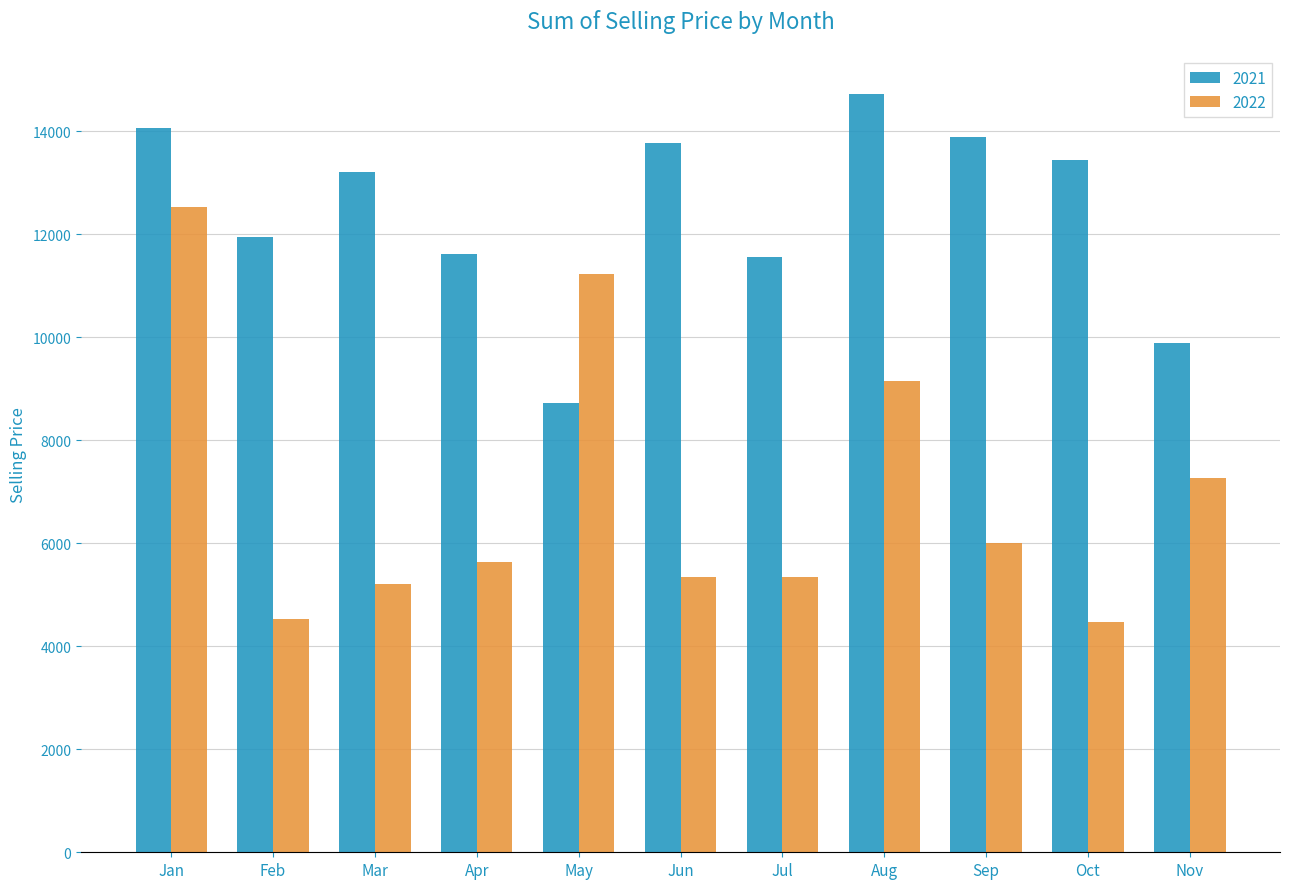

At which category is the sum across all series the highest?

Jan